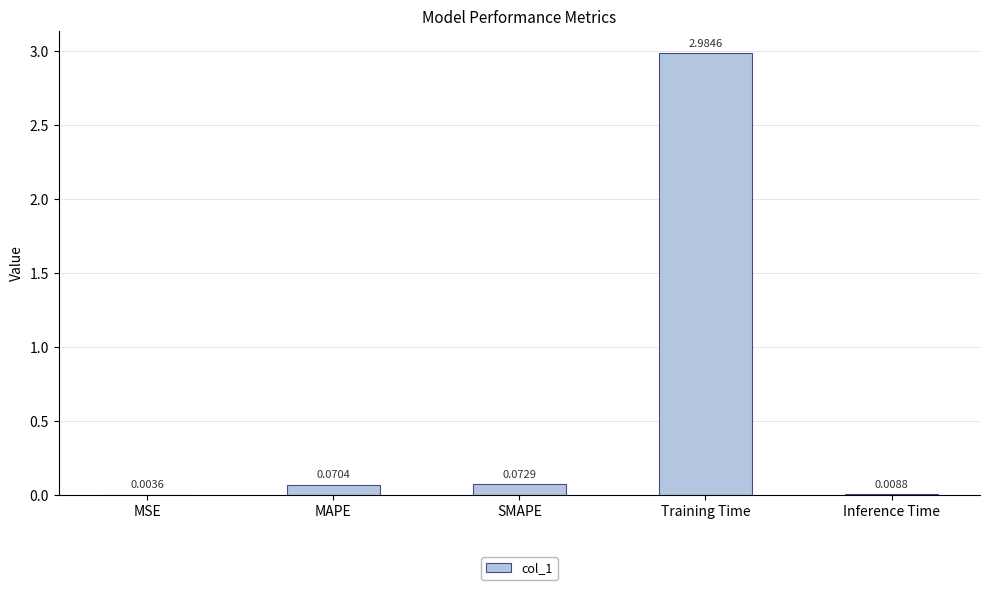

Which has a higher value, SMAPE or MAPE?

SMAPE